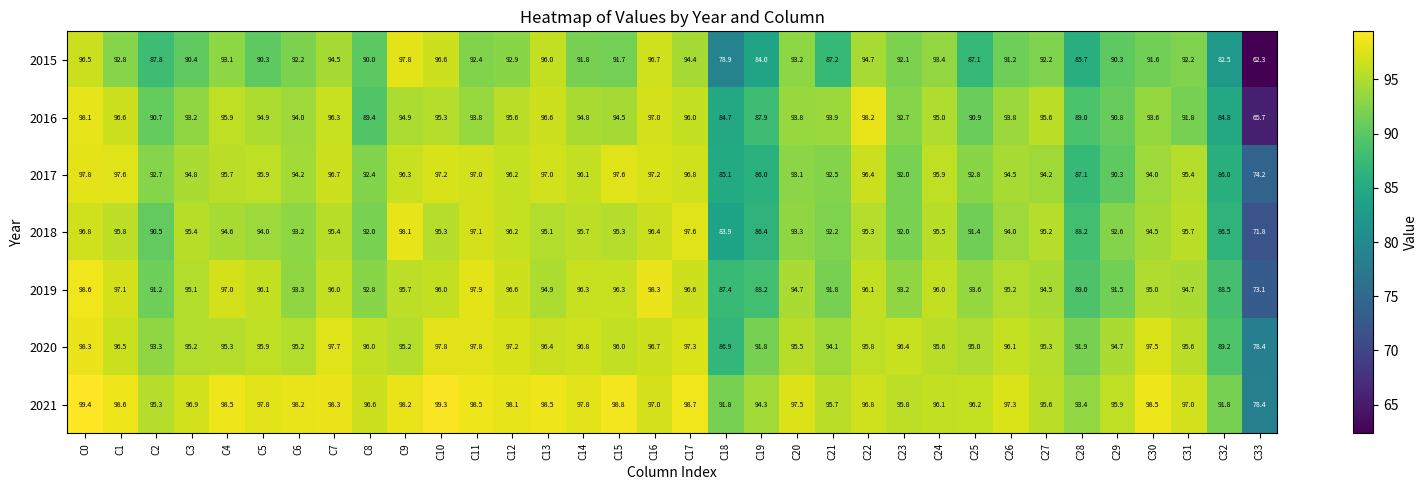

Where does the 2020 series first go above 95?

C0